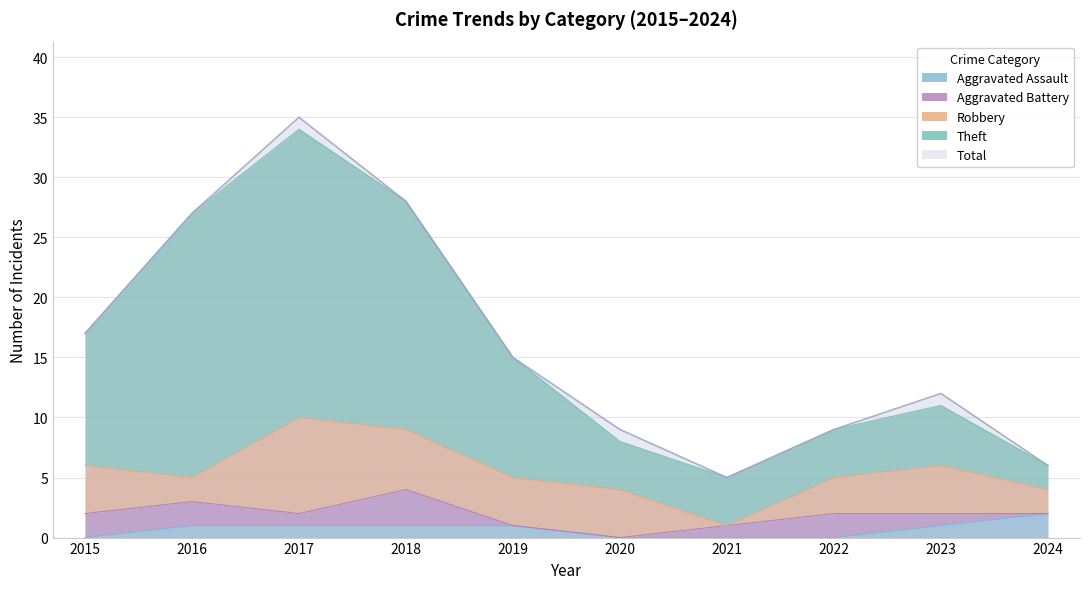

True or false: Theft and Aggravated Assault cross at least once.

False